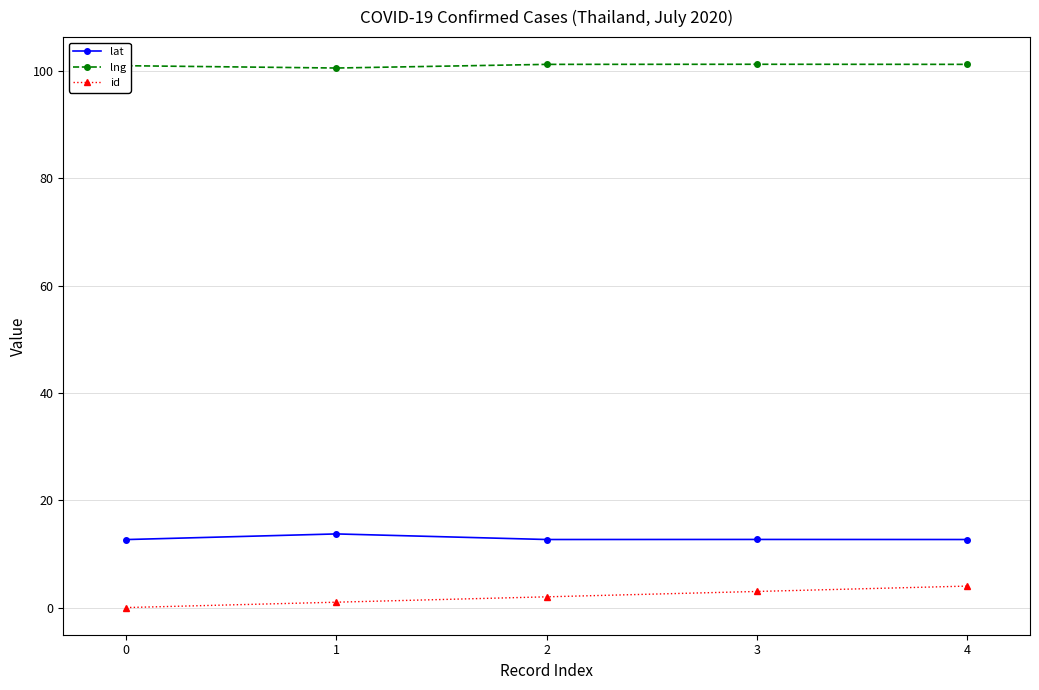

What is the greatest value displayed?

101.3